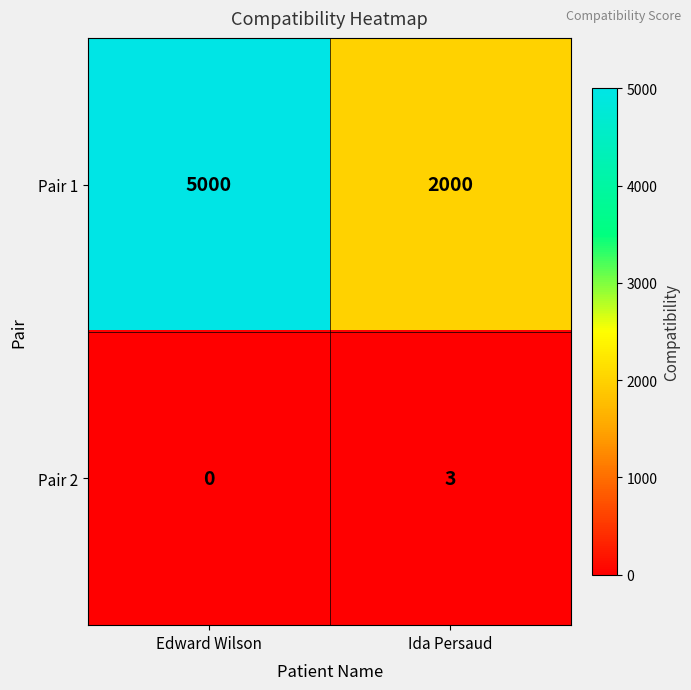

Rank the series at Ida Persaud from lowest to highest value.

Pair 2, Pair 1